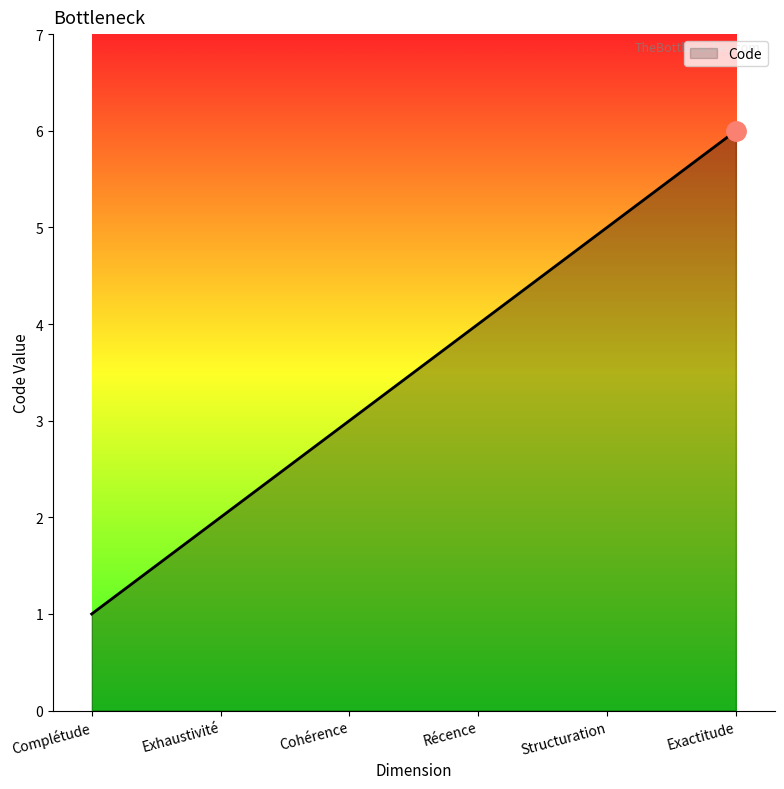

What position from the right is Exactitude?

1